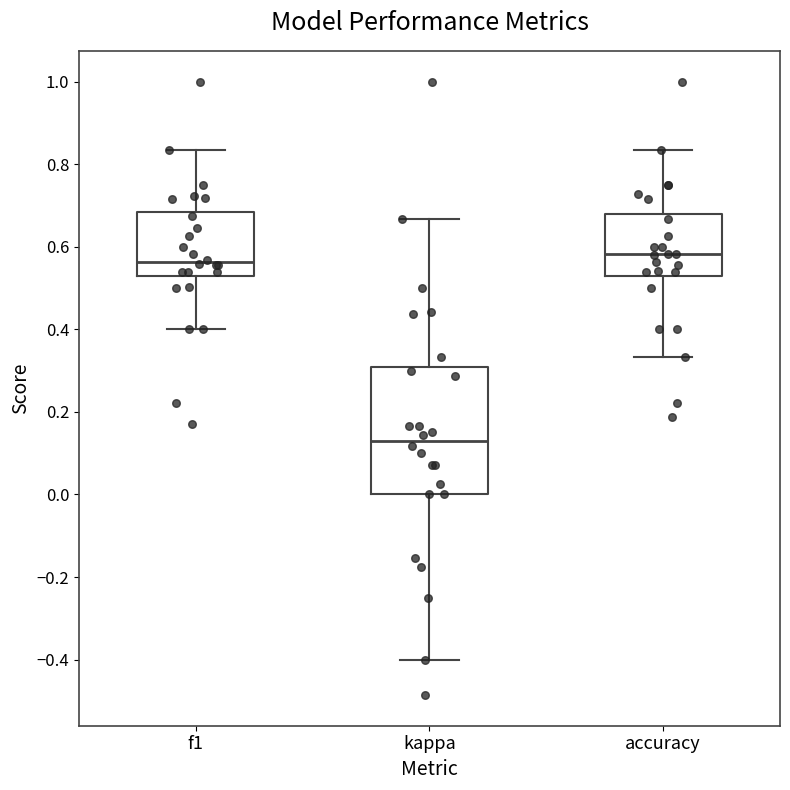

Which box's median line is the lowest?

kappa